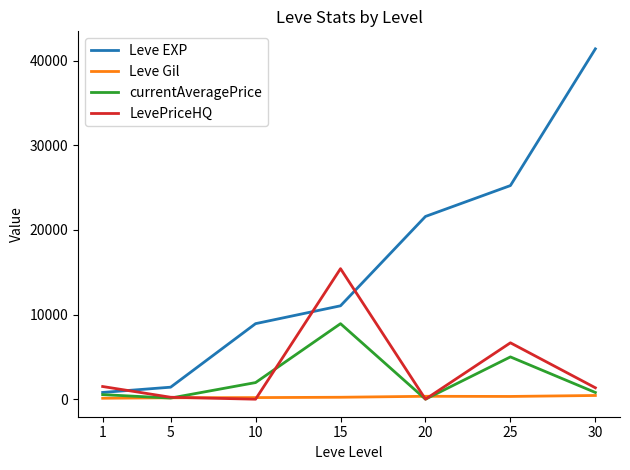

What is the average value of the Leve Gil series?

259